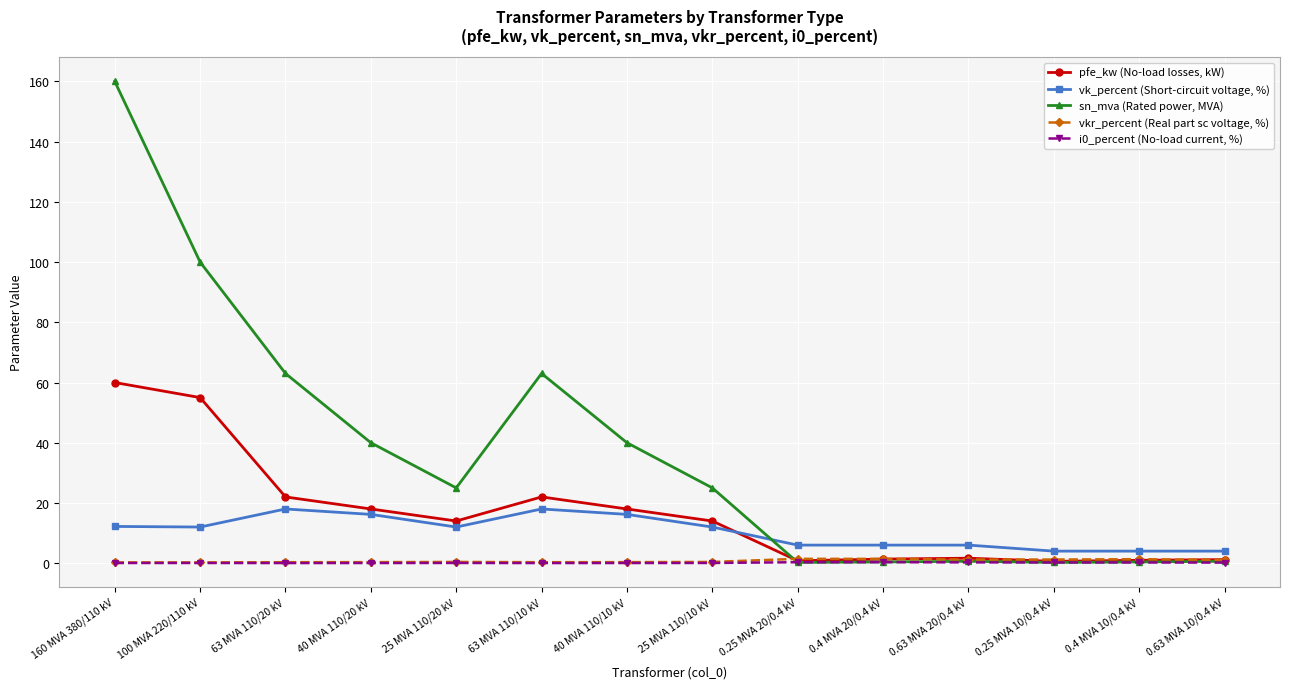

Which series has the widest spread of values?

sn_mva (Rated power, MVA)